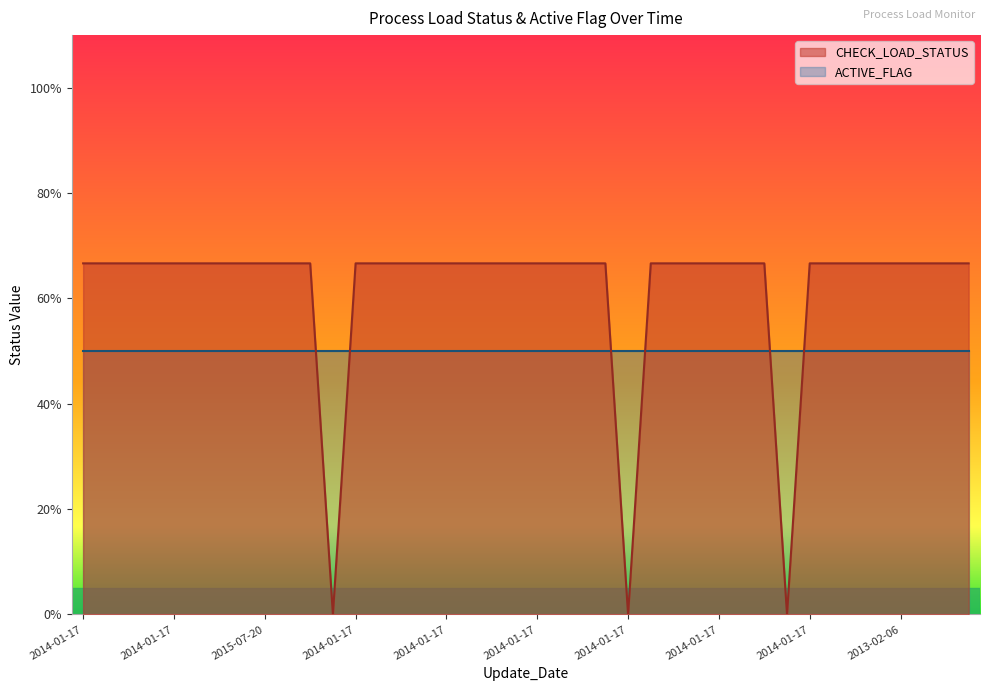

Which label corresponds to the largest value in the chart?

2014-01-17